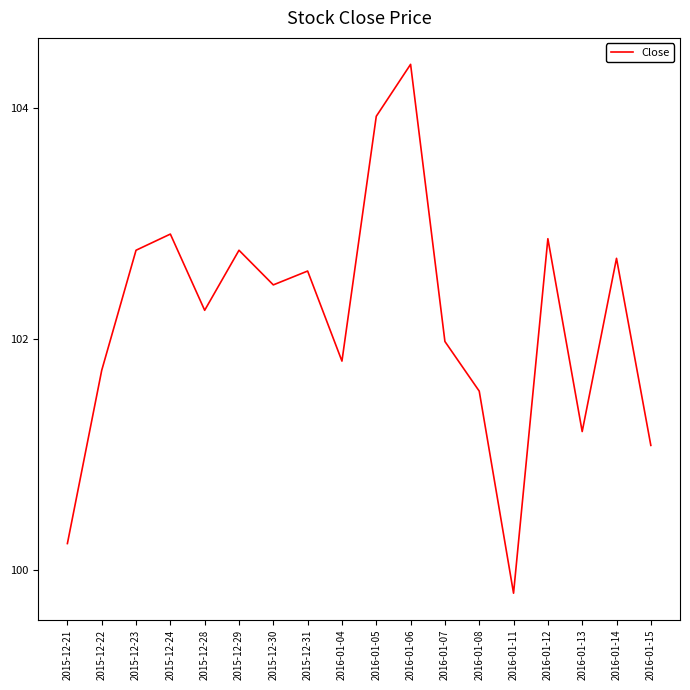

What is the difference between the second highest and minimum values?

4.1